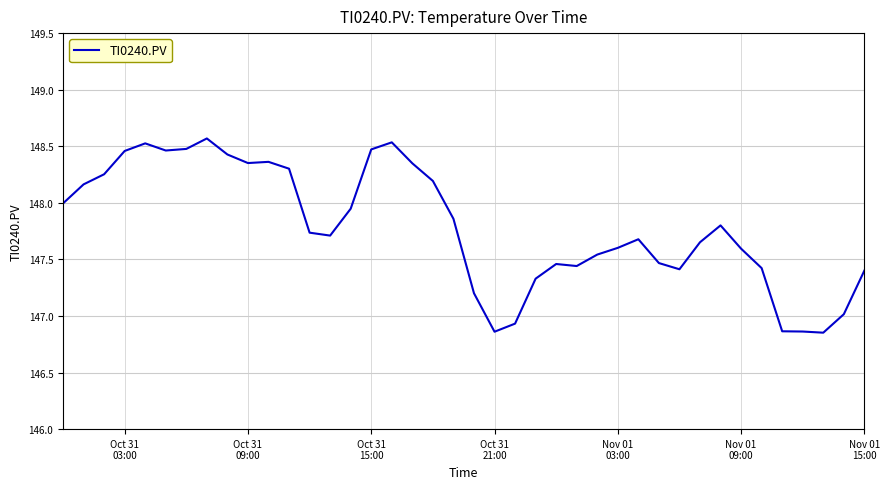

What is the difference between the maximum and minimum values?

1.7